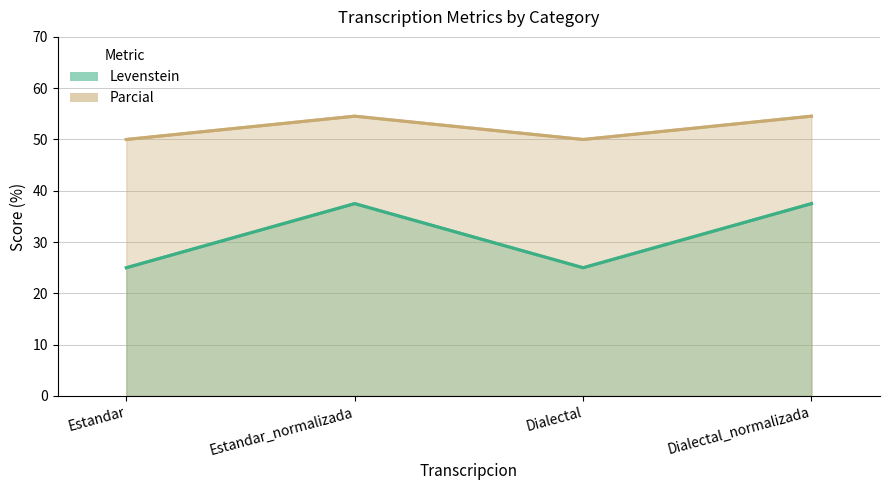

Which series has the largest total across all categories?

Parcial